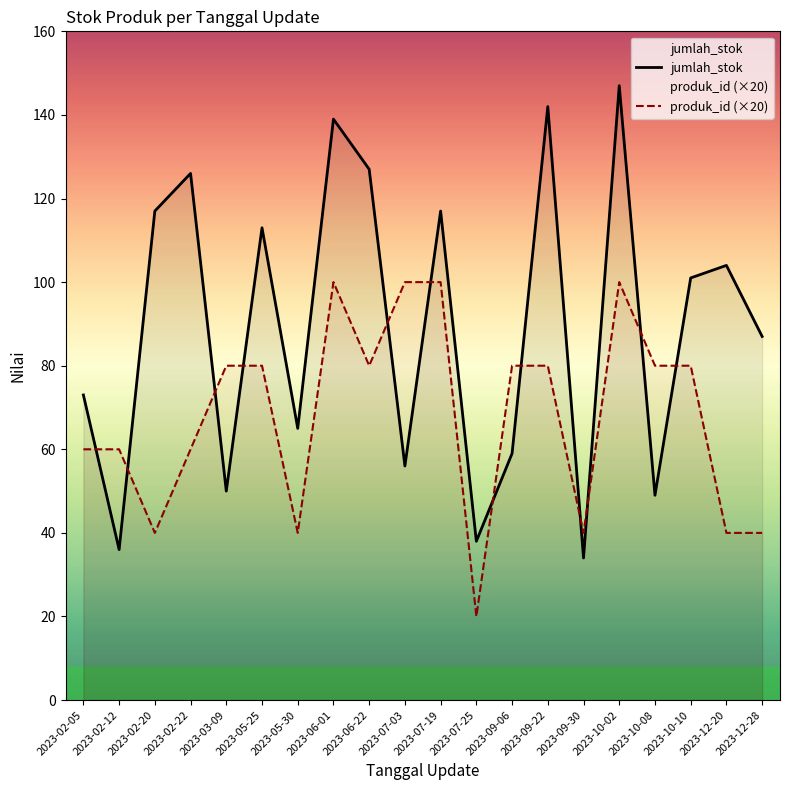

Is this an area chart (filled region under the line)?

No